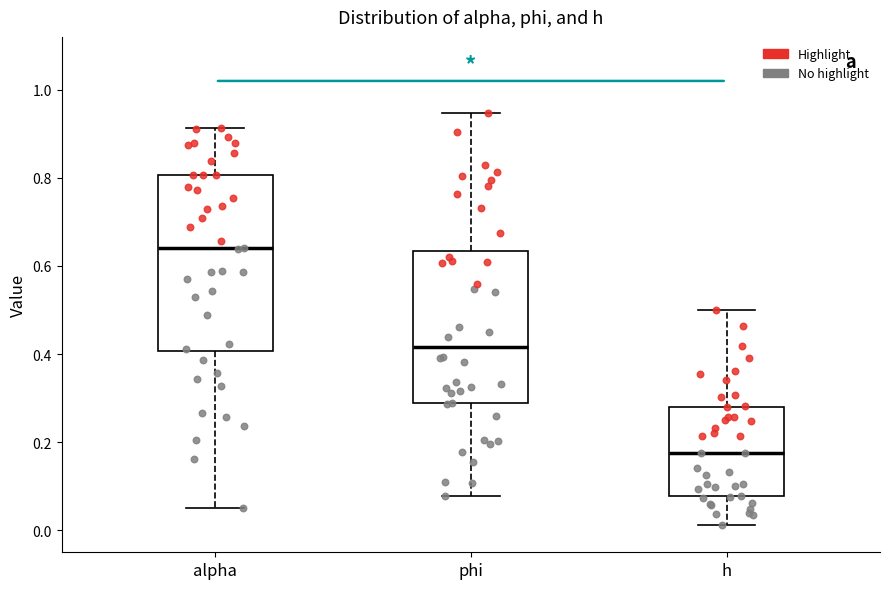

Which box has the lowest median line?

h